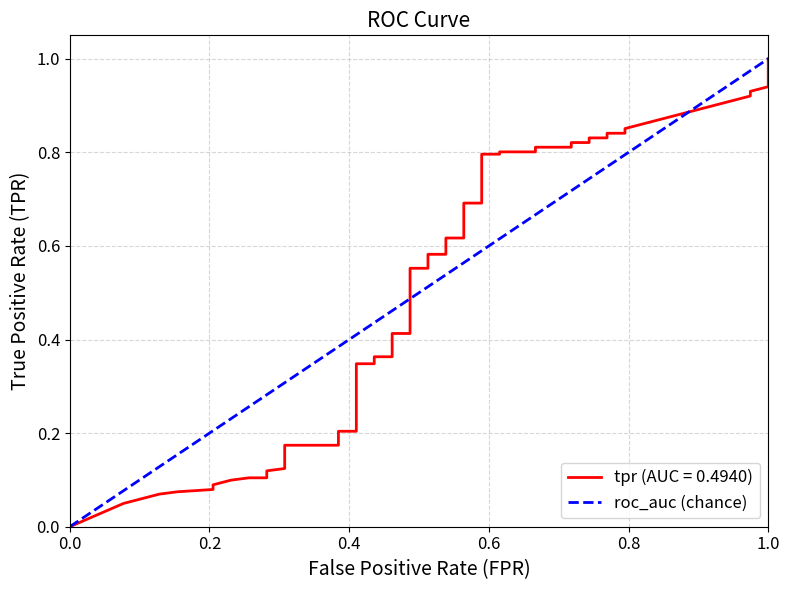

The value at 0.0 is 0. True or false?

False